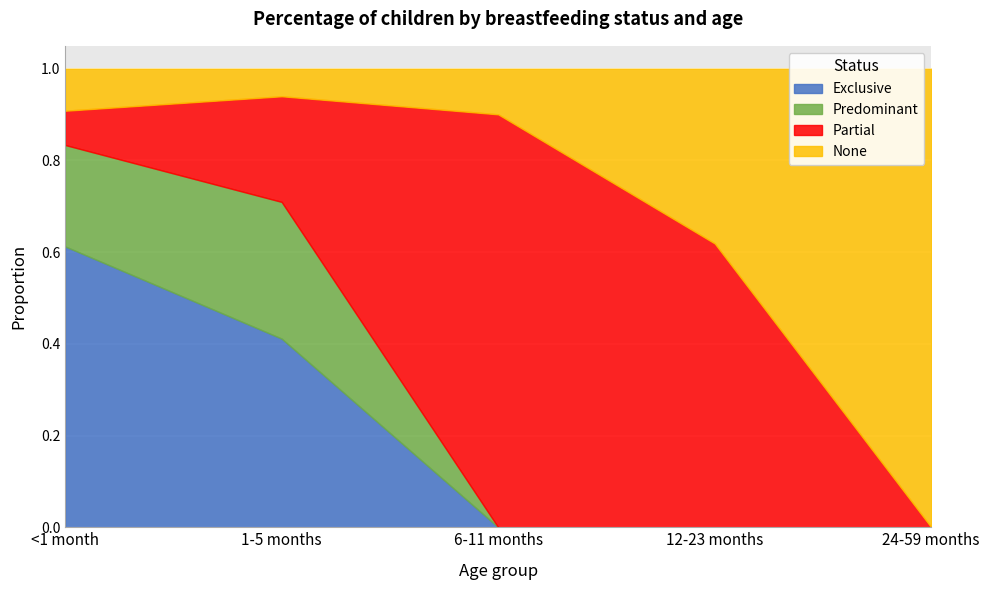

Where is the first local maximum for Predominant?

1-5 months